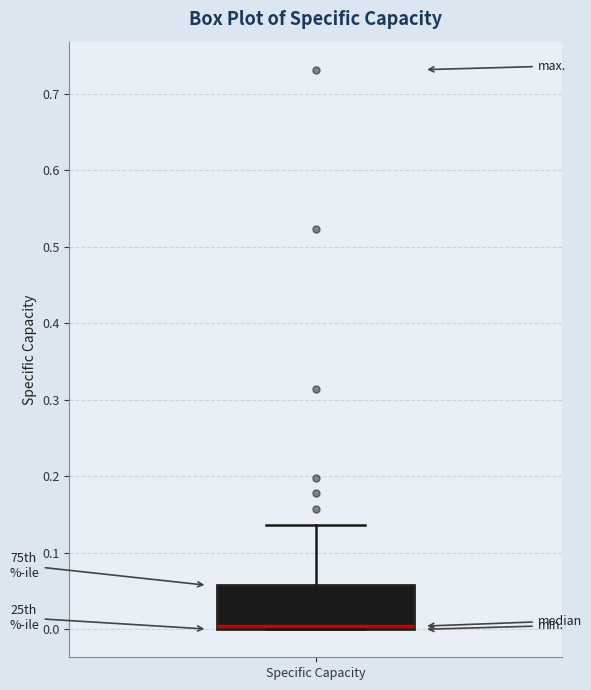

Read this box plot against the y-axis: the position of the median line, the range covered by the box, and the ends of both whiskers. The values are not printed on the chart, so give them approximately, as read against the axis.

median 0.00 (just above the box's lower edge), box 0.00 to 0.06, whiskers 0.00 to 0.14